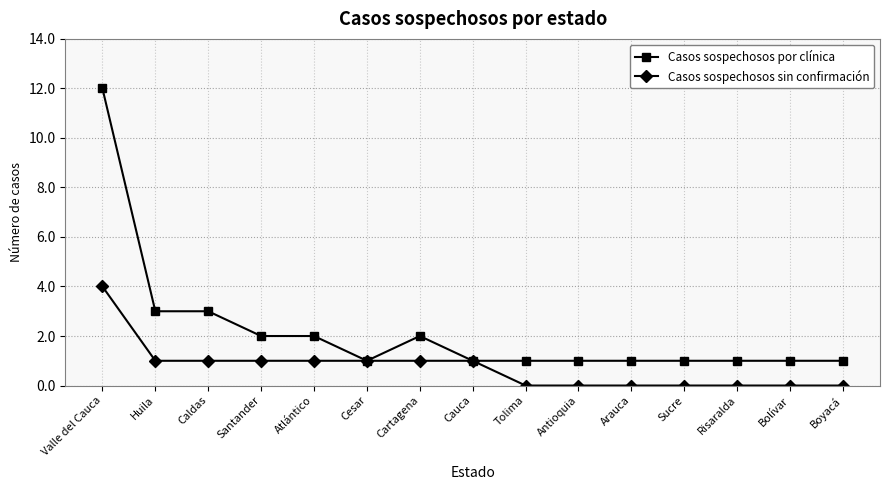

Which series has the largest range (max minus min)?

Casos sospechosos por clínica